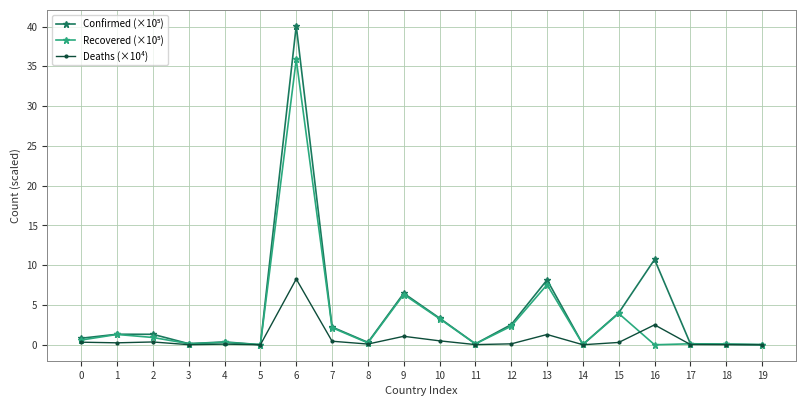

The Deaths (×10⁴) series shows 0.4 at 7. True or false?

True